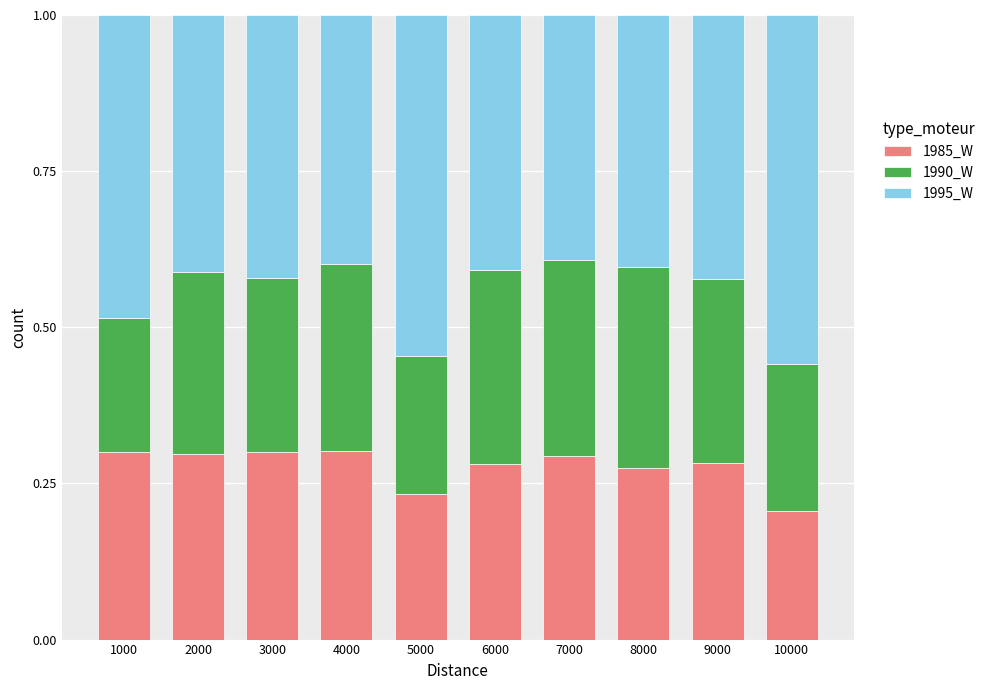

What is the total value across all series at 6000?

1.0